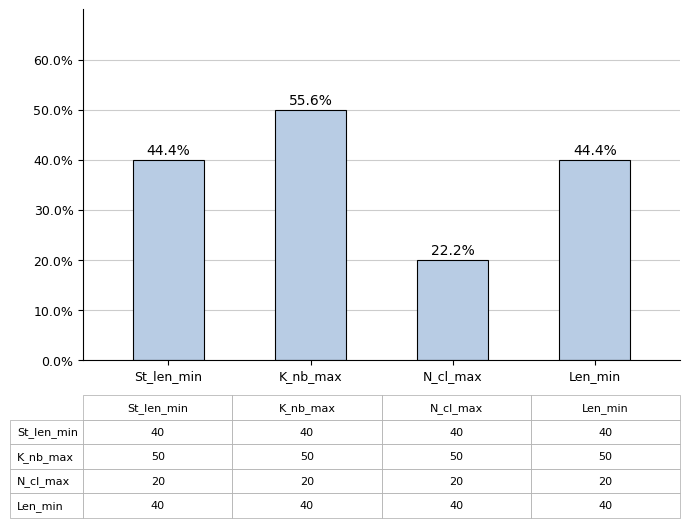

At which category does the chart reach its peak across all series?

K_nb_max